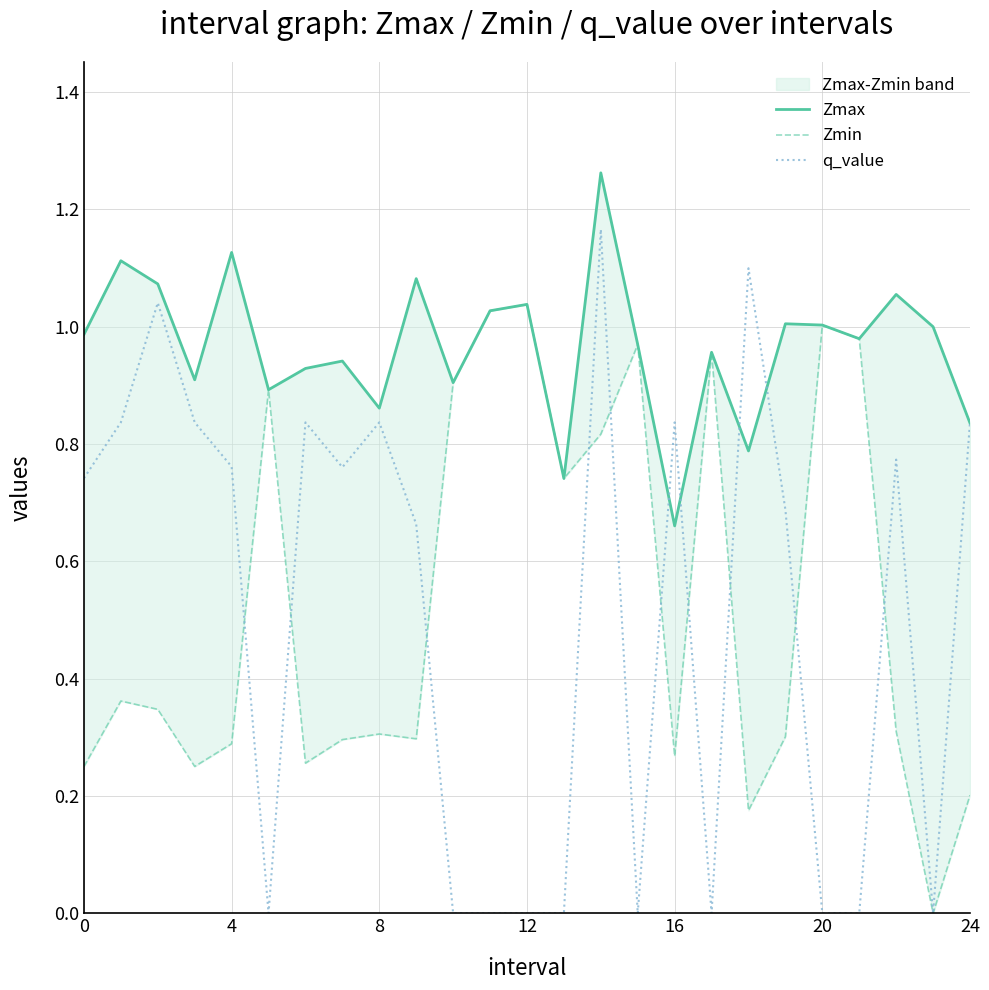

In q_value, how many points are lower than both neighbors (excluding endpoints)?

5